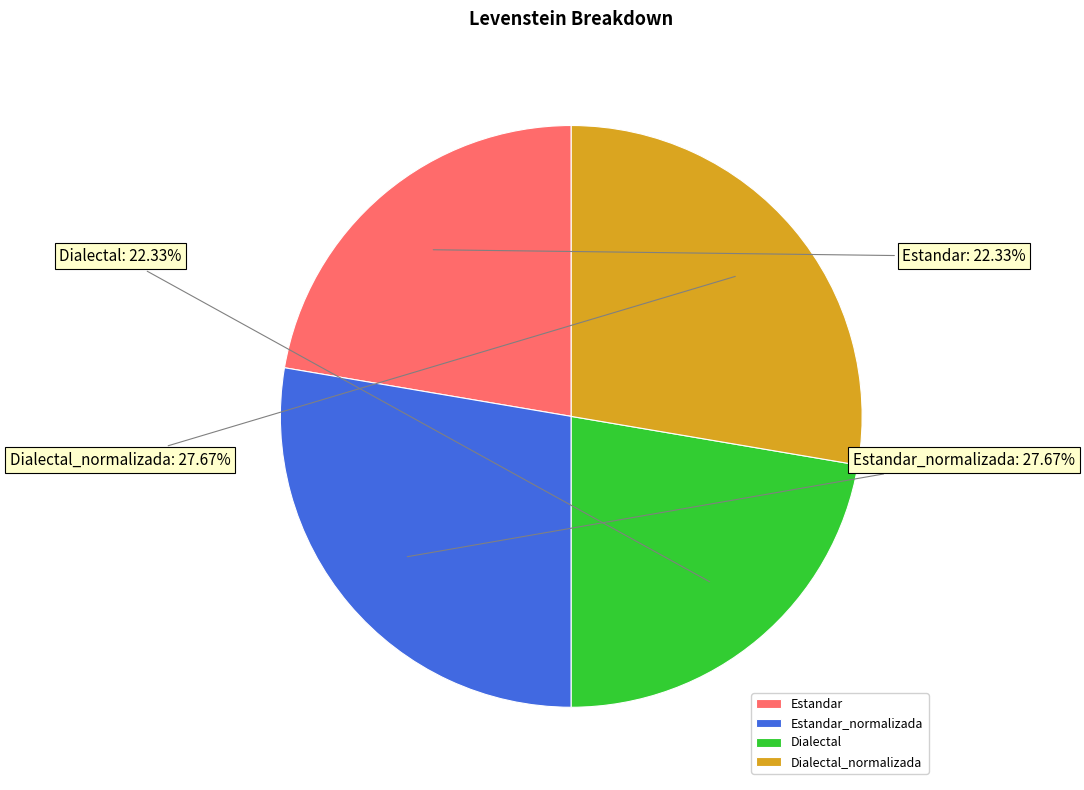

Approximately how many times larger is the value at Dialectal compared to Dialectal_normalizada?

0.8